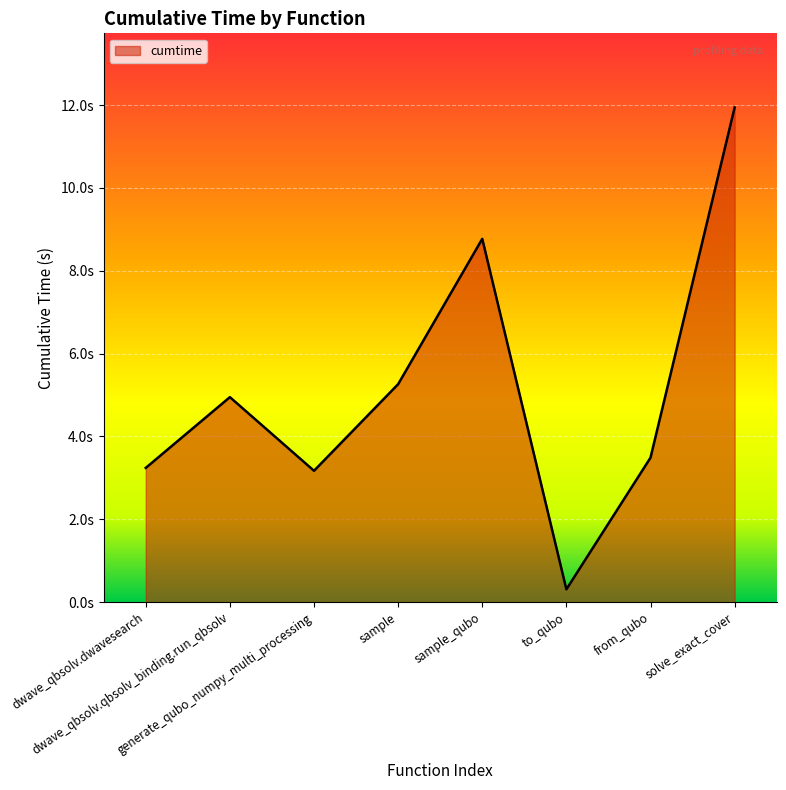

True or false: the data shows 5.1 at from_qubo.

False